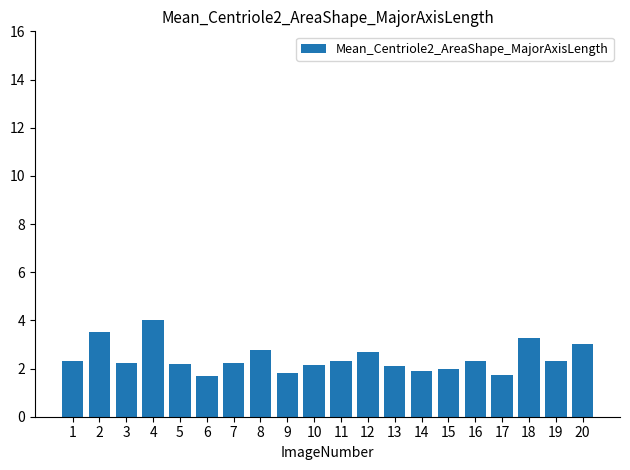

Is it true that the value at 17 is 2.5?

False